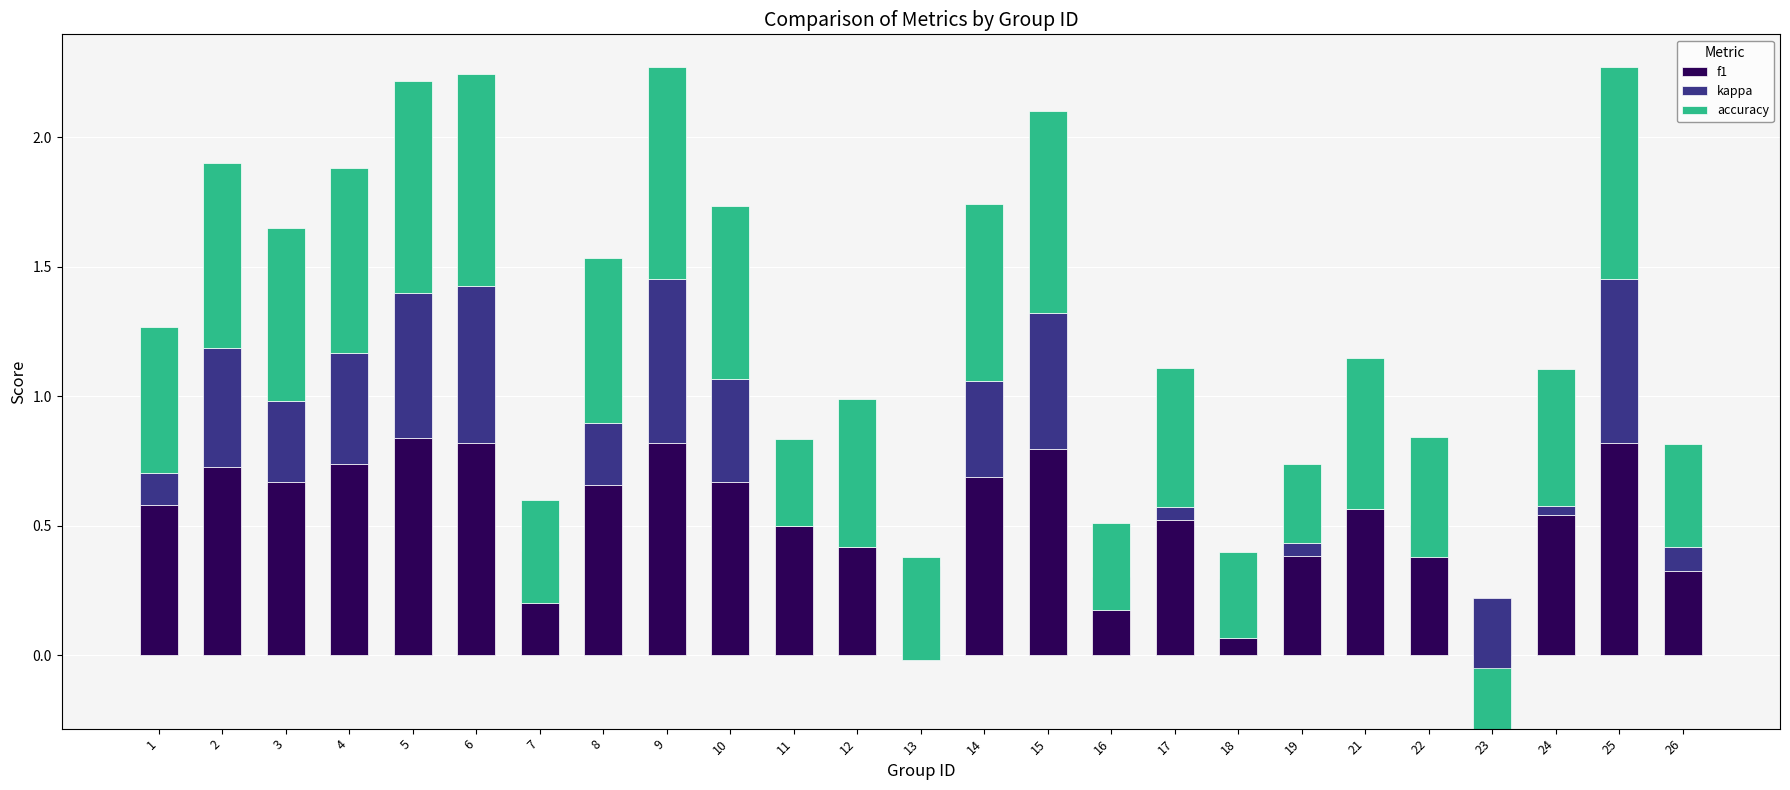

What is the value of the accuracy bar at the 20th from the left?

0.6